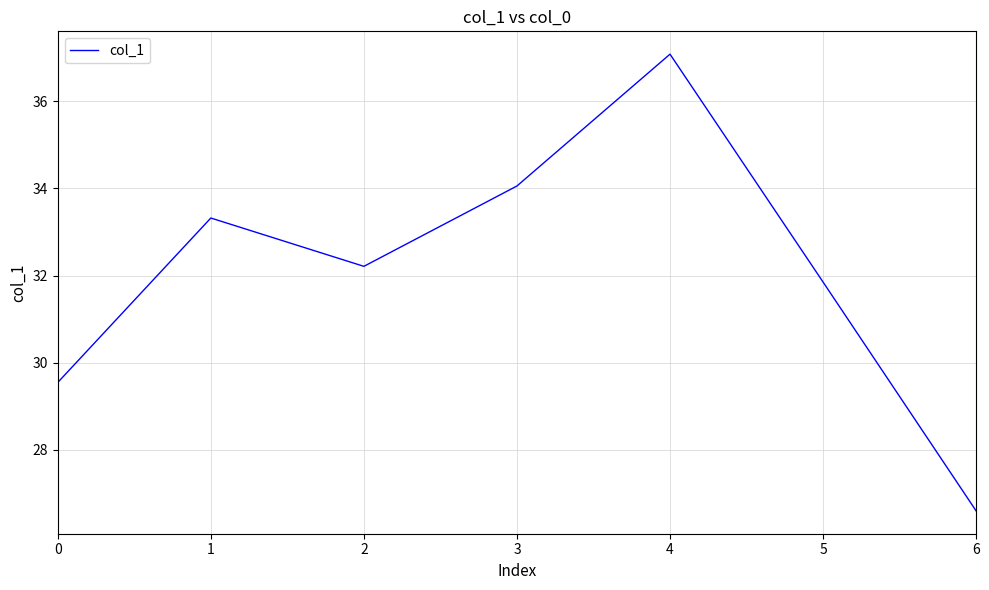

List the labels in order of value, smallest first.

6, 0, 5, 2, 1, 3, 4